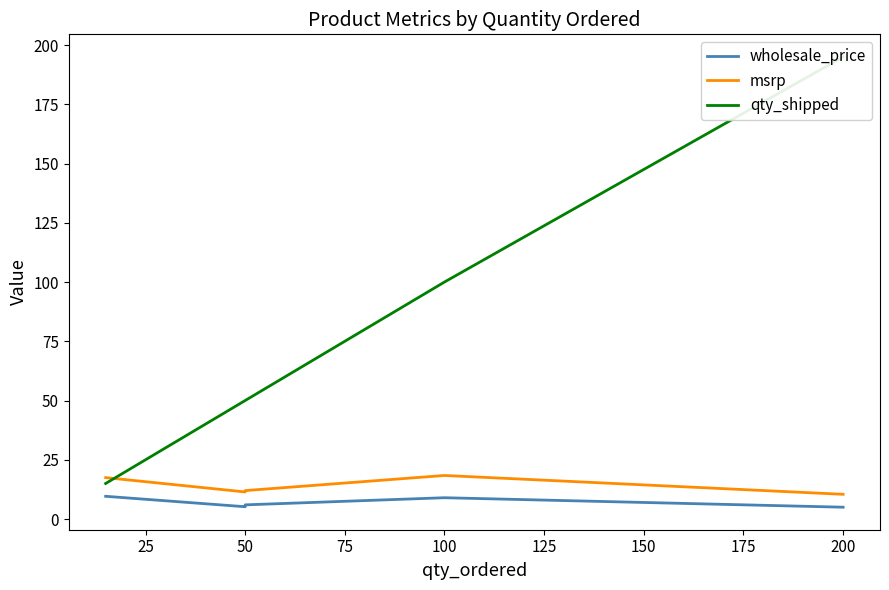

How many lines are shown in the chart?

3